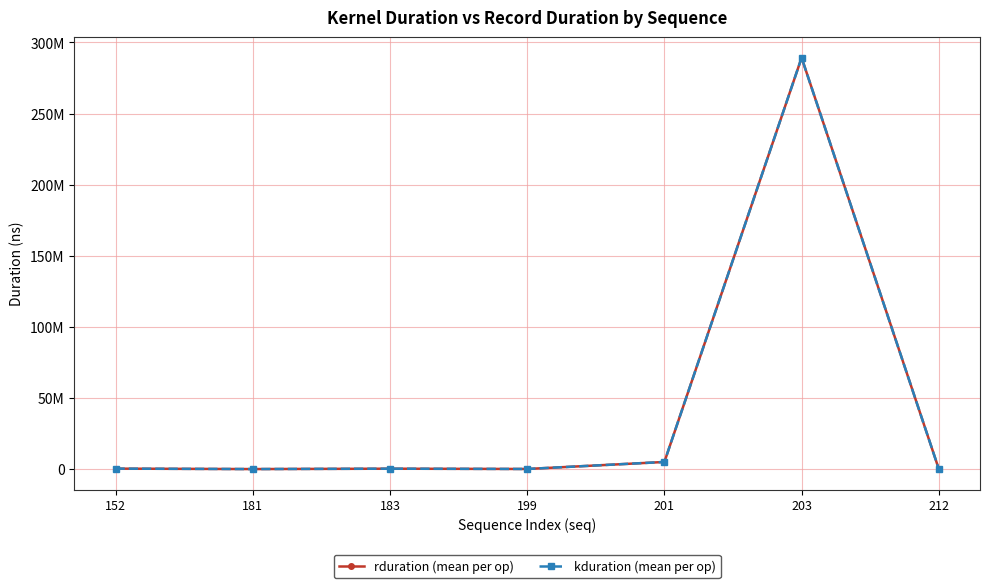

What is the sum of the rduration (mean per op) values at 199 and 183?

362665.4